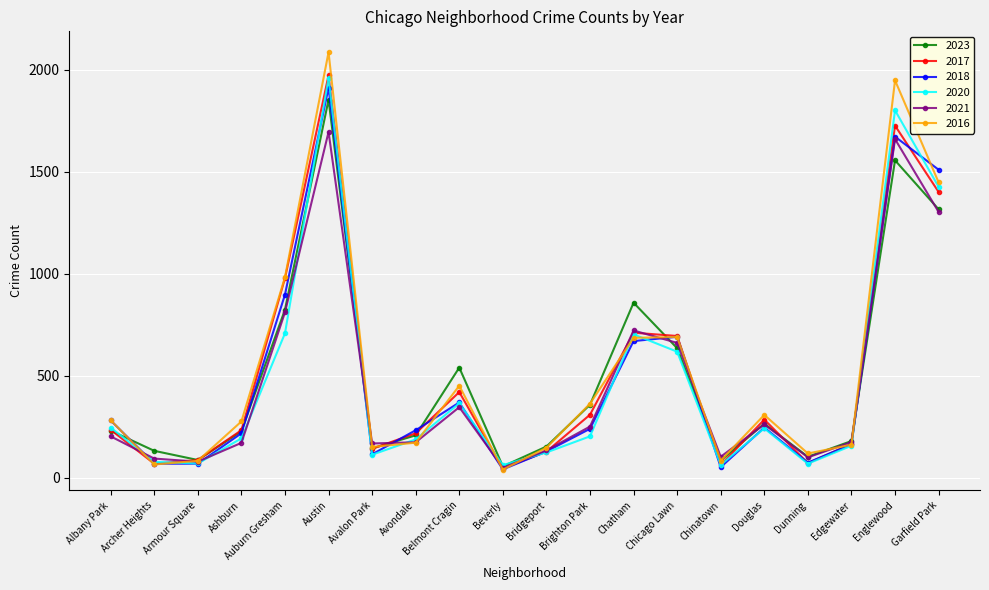

Is the value of 2018 at Avondale greater than the value of 2020 at Edgewater?

Yes